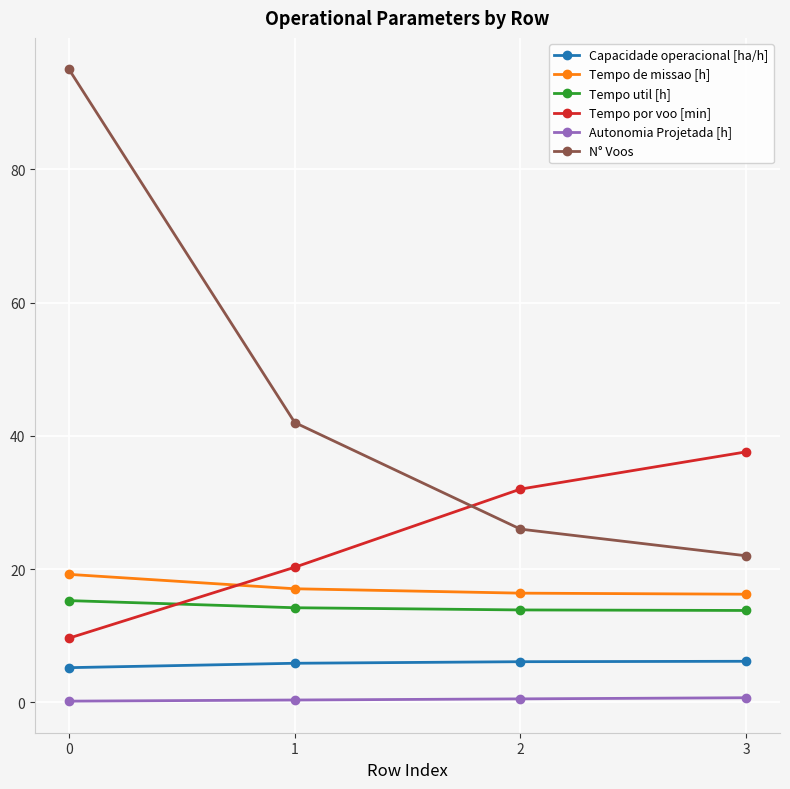

Does the chart have visible grid lines?

Yes